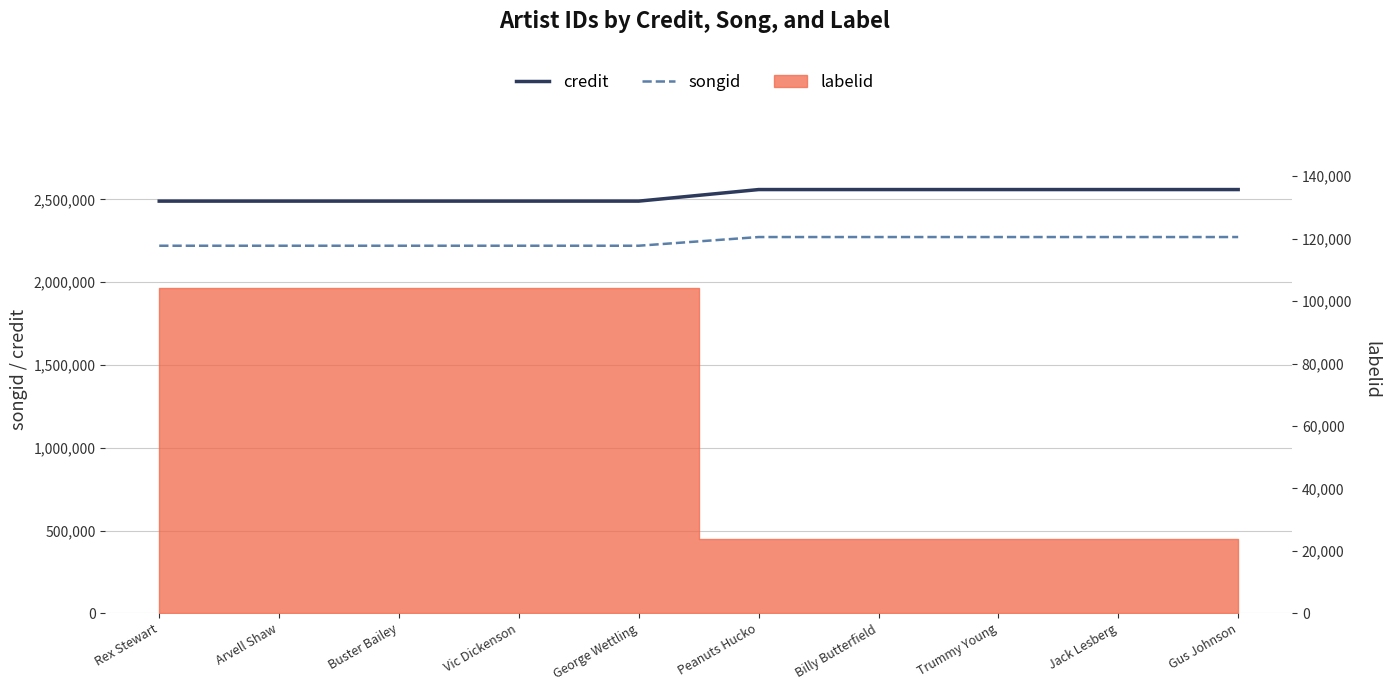

At how many categories does at least one series exceed 2267285?

10